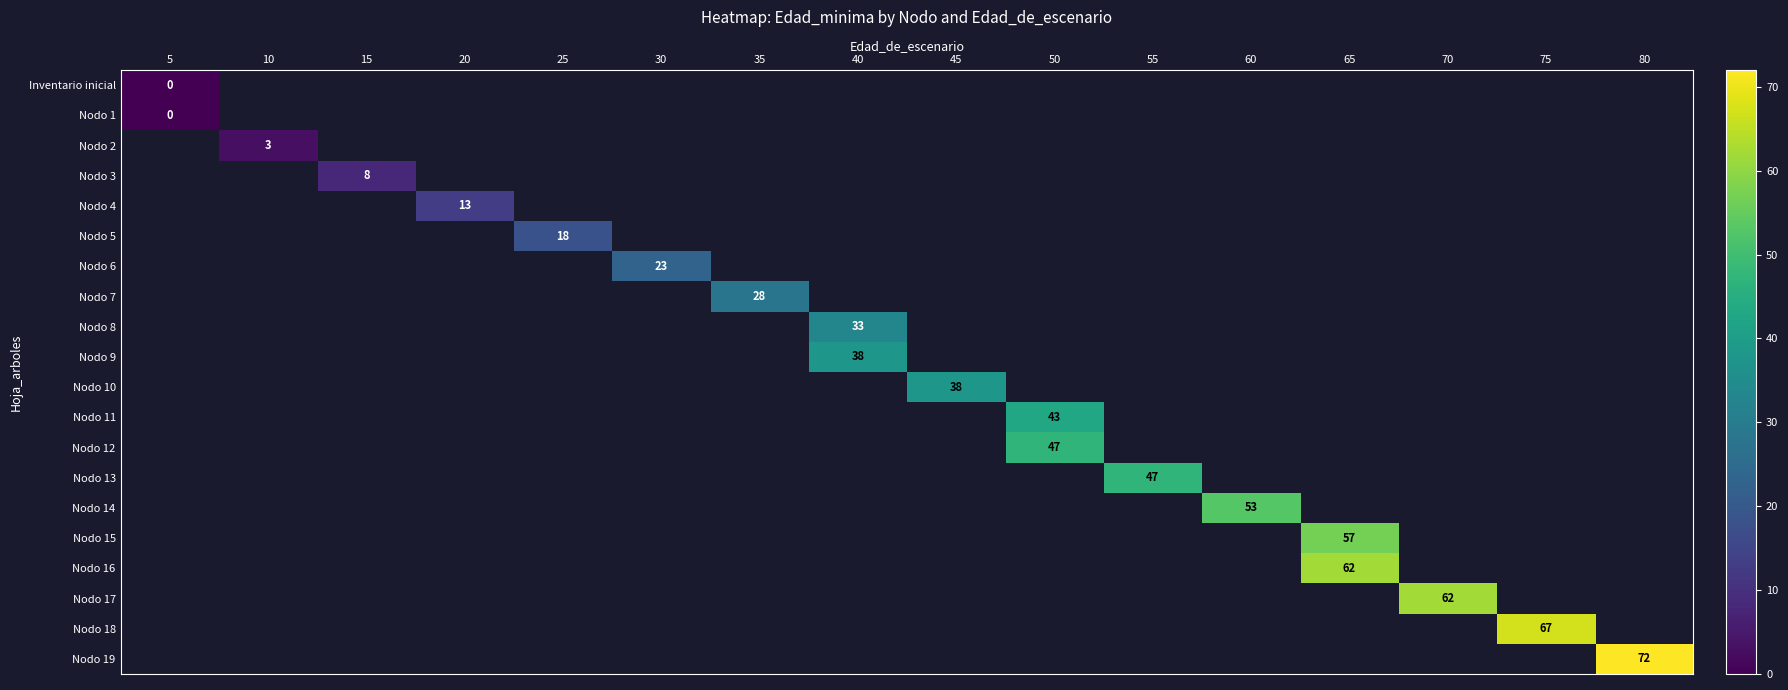

Which series changed the most between 5 and 10?

Nodo 2